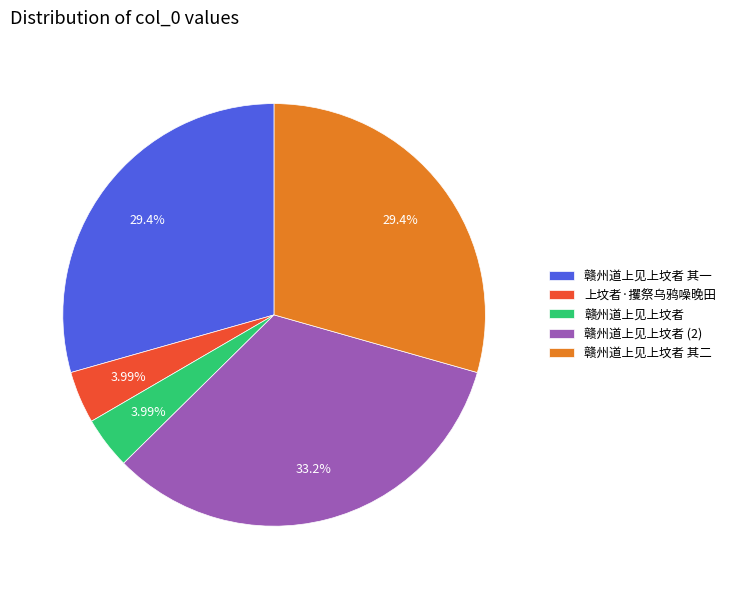

To the nearest percent, what is the average slice percentage?

20%